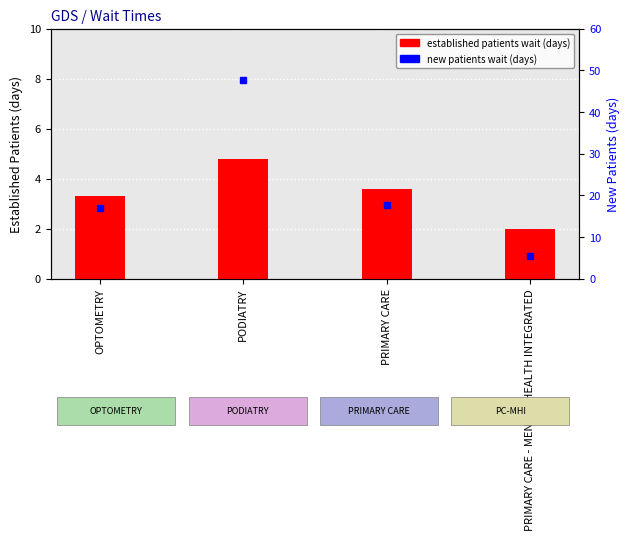

The new patients wait (days) series shows 5.4 at PRIMARY CARE - MENTAL HEALTH INTEGRATED. True or false?

True